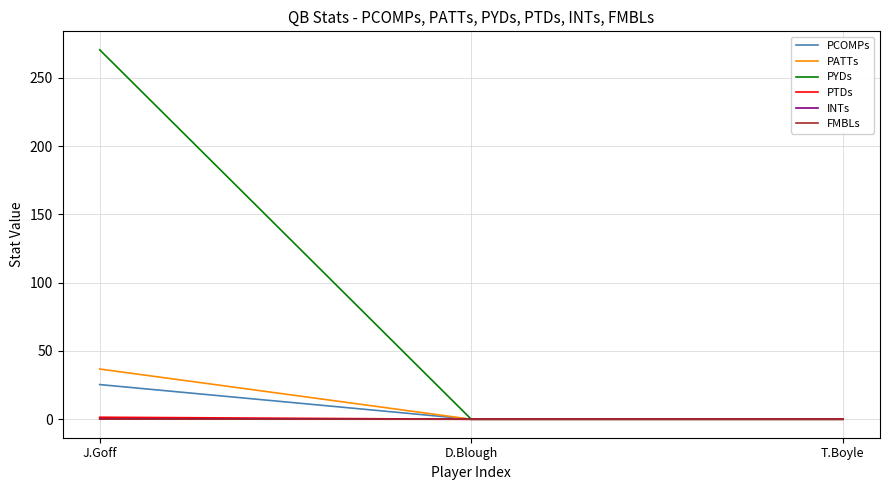

Which category has the highest value in the PCOMPs series?

J.Goff